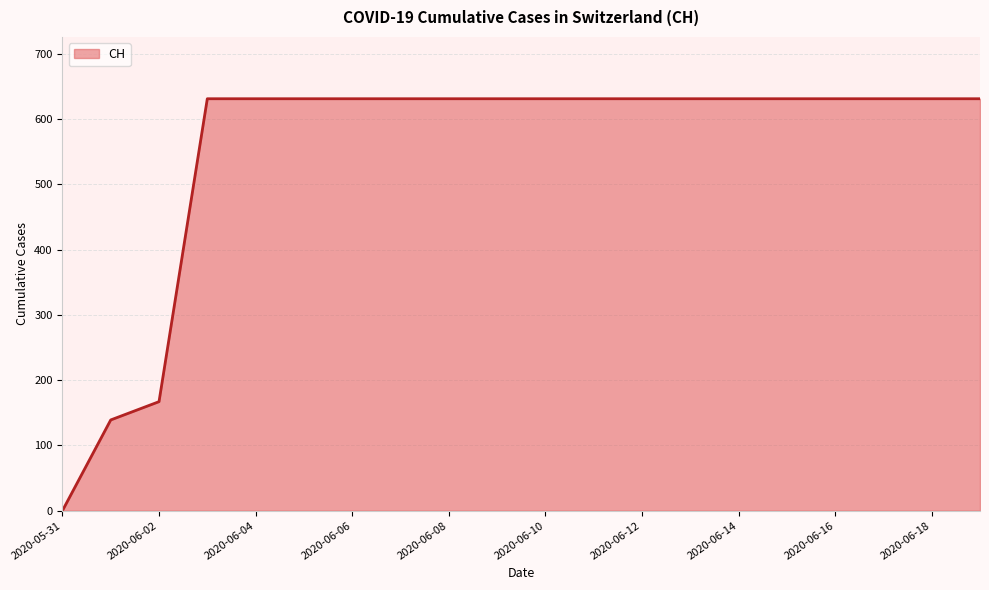

What is the greatest value displayed?

631